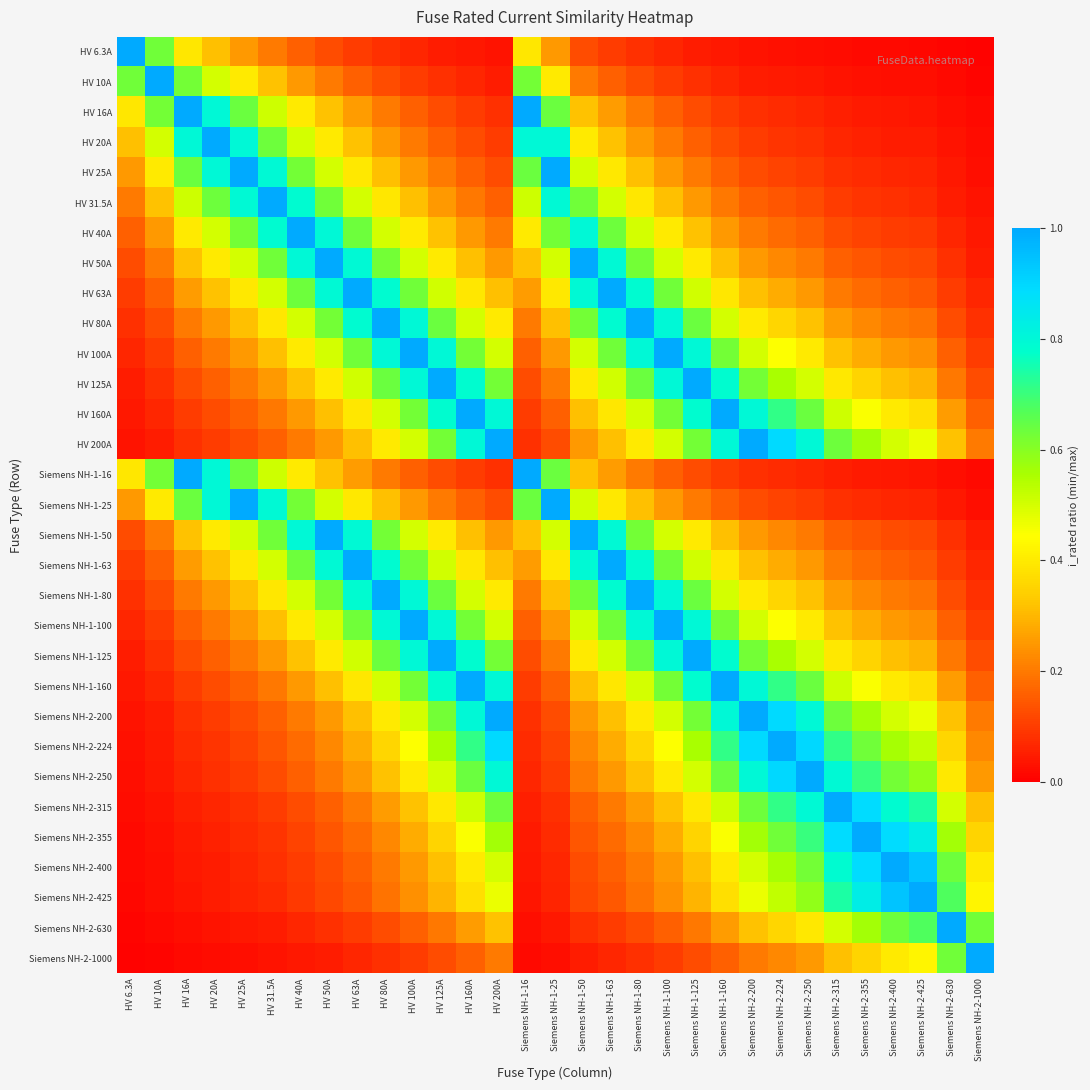

What is the difference between the highest and lowest values at Siemens NH-2-250?

1.0